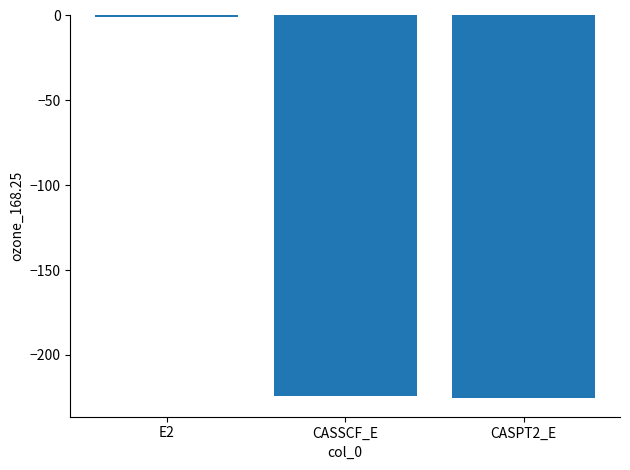

Where does the data first go above -224?

E2